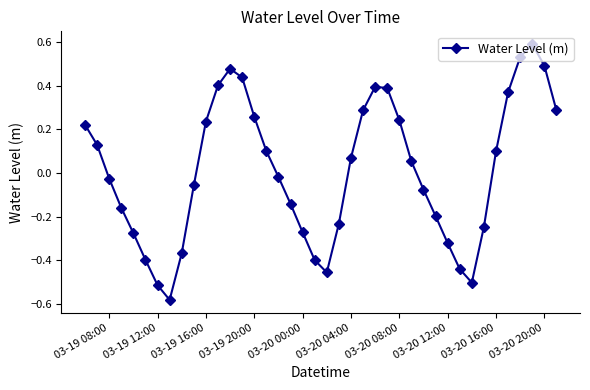

What is the difference between the second highest and minimum values?

1.1